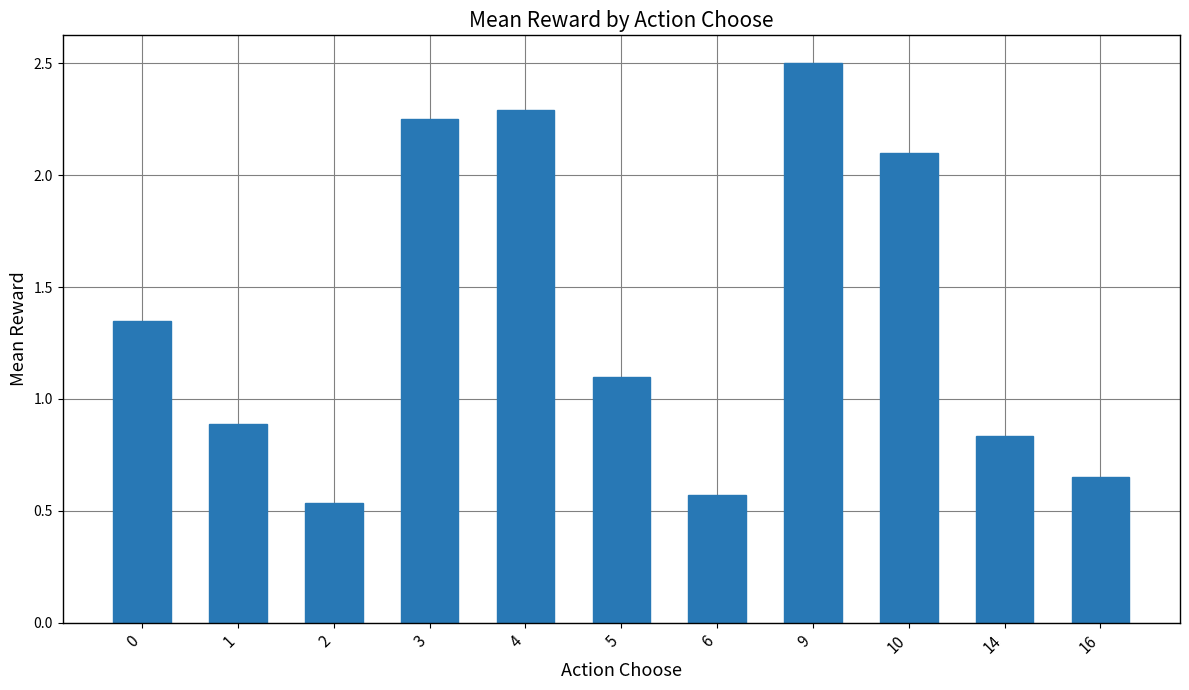

True or false: the data shows 0.8 at 9.

False